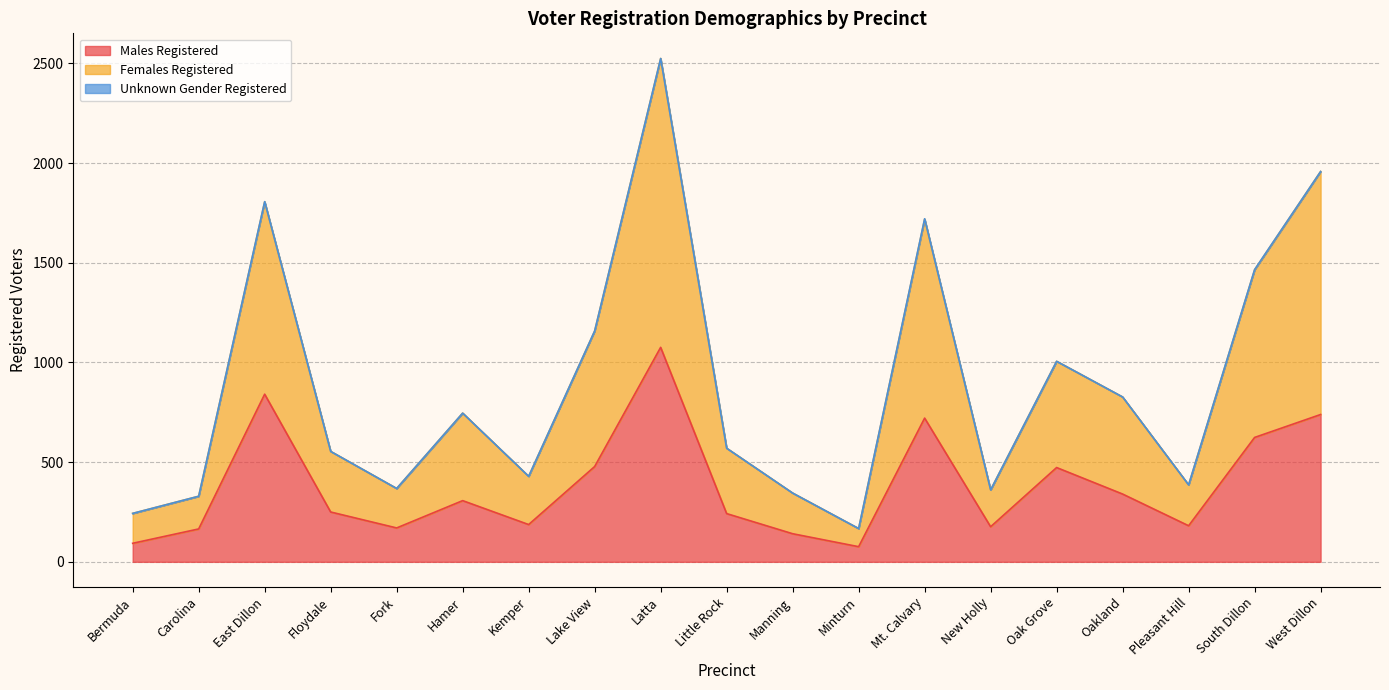

What is the label of the 12th point from the right?

Lake View